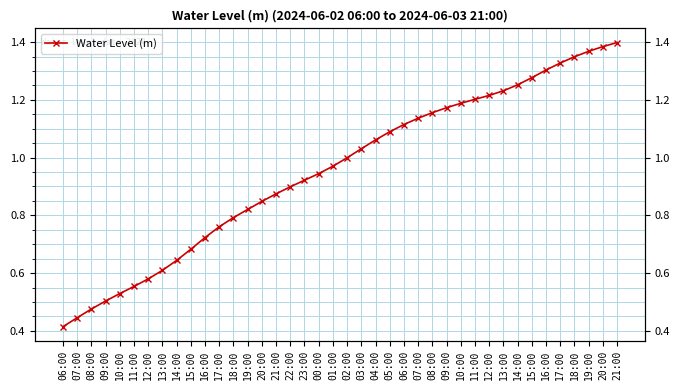

Rank the categories by value from lowest to highest.

06:00, 07:00, 08:00, 09:00, 10:00, 11:00, 12:00, 13:00, 14:00, 15:00, 16:00, 17:00, 18:00, 19:00, 20:00, 21:00, 22:00, 23:00, 00:00, 01:00, 02:00, 03:00, 04:00, 05:00, 06:00, 07:00, 08:00, 09:00, 10:00, 11:00, 12:00, 13:00, 14:00, 15:00, 16:00, 17:00, 18:00, 19:00, 20:00, 21:00